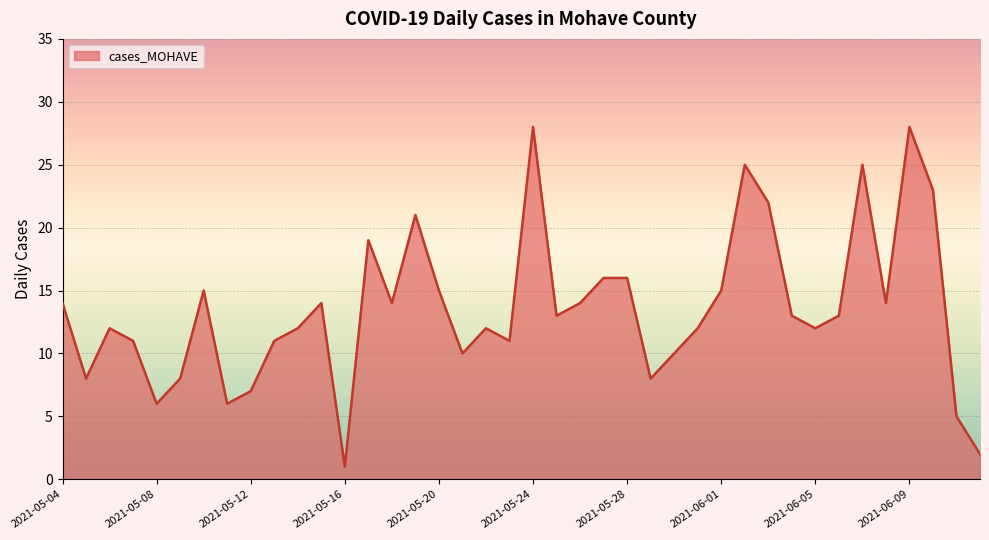

What is the greatest value displayed?

28